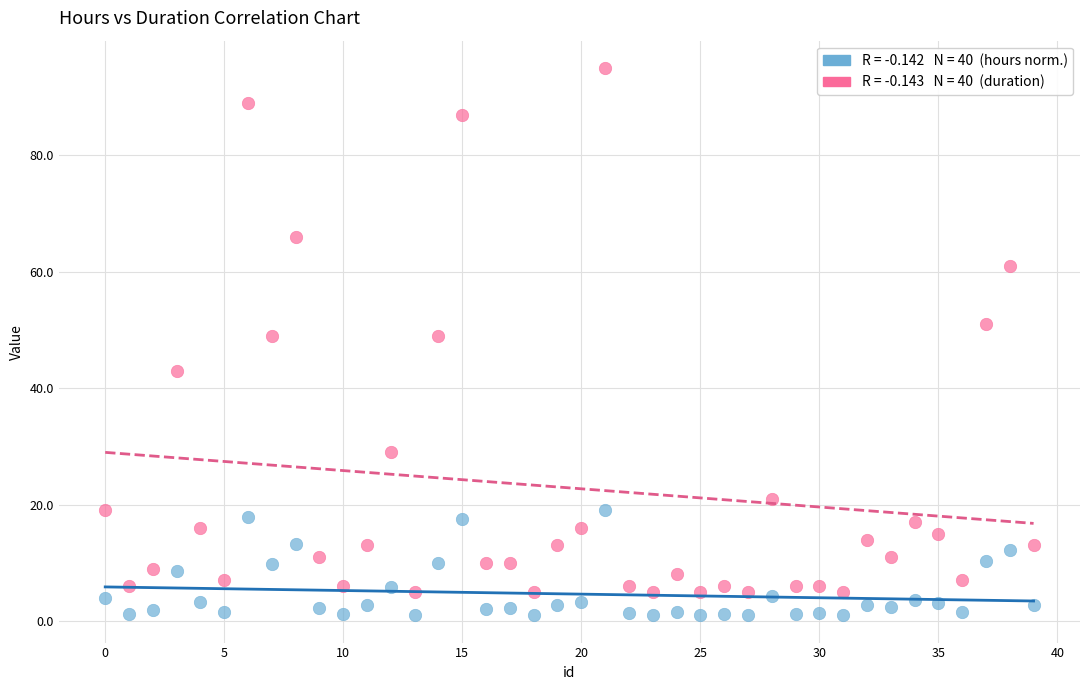

Across all data points, what is the range of Y values (max minus min)?

94.0